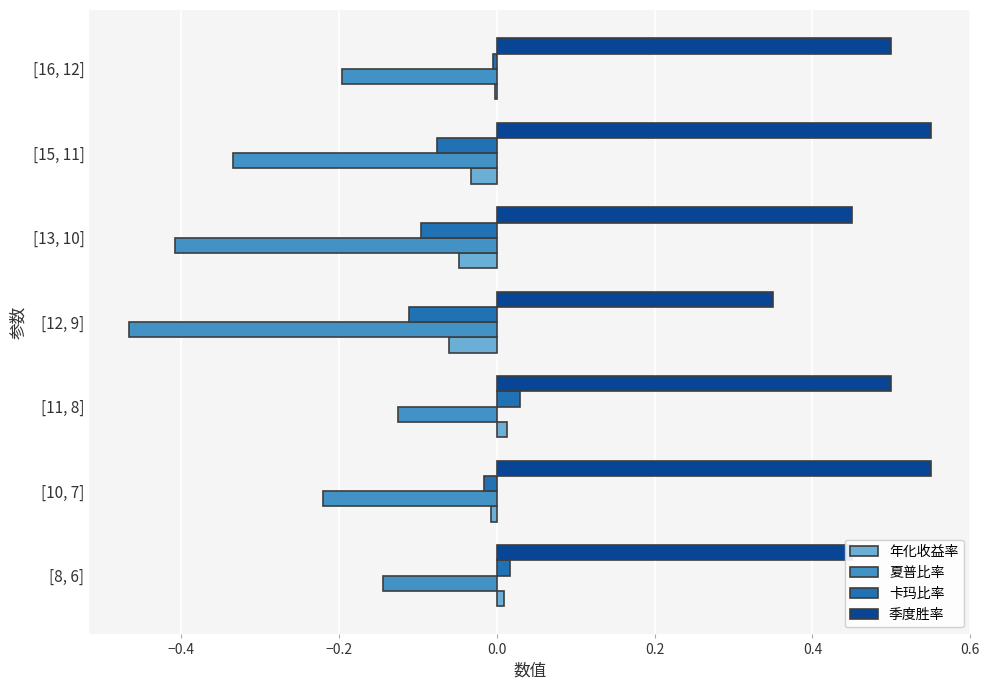

Is it true that 季度胜率 equals 0.7 at [8, 6]?

False